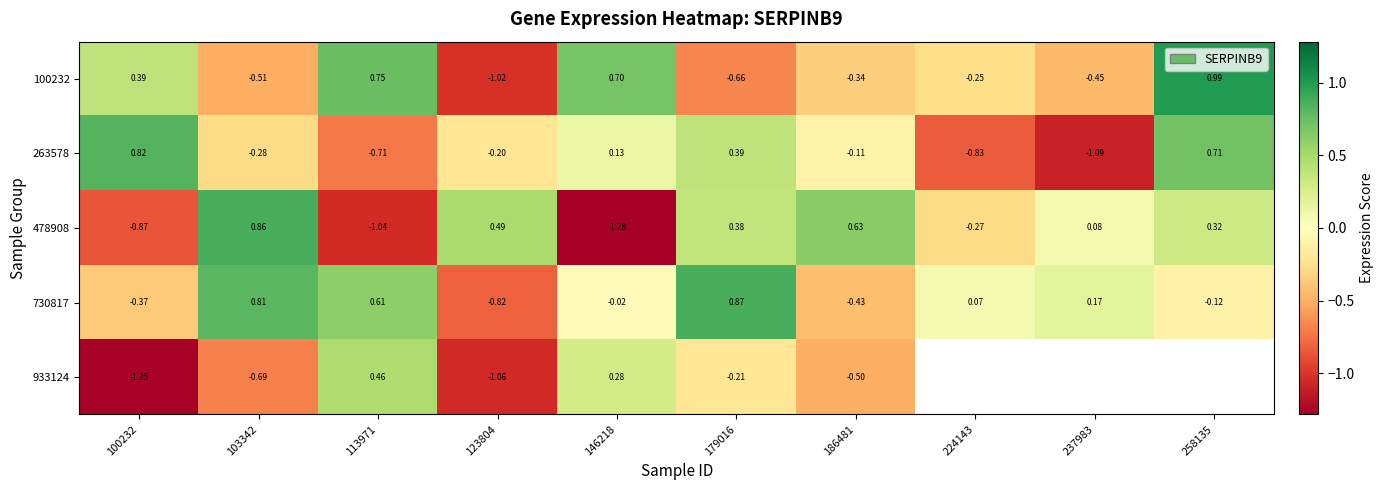

List the labels in order of 478908 value, largest first.

103342, 186481, 123804, 179016, 258135, 237983, 224143, 100232, 113971, 146218